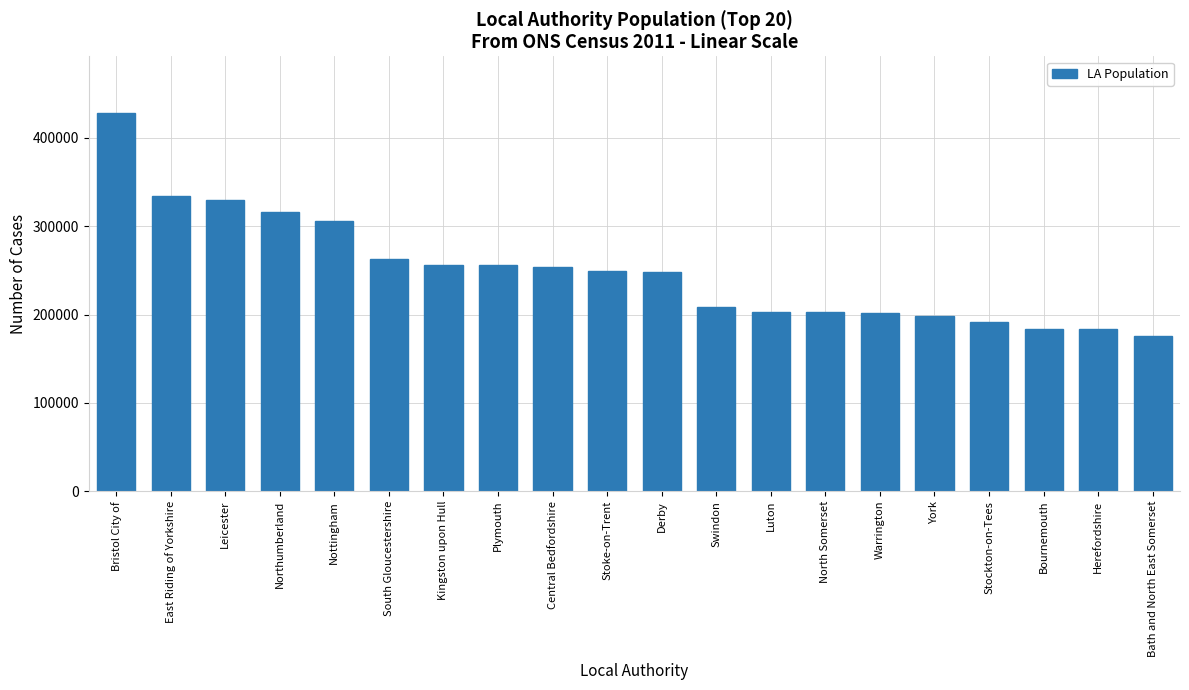

What is the sum of the values at Kingston upon Hull and Central Bedfordshire?

510787